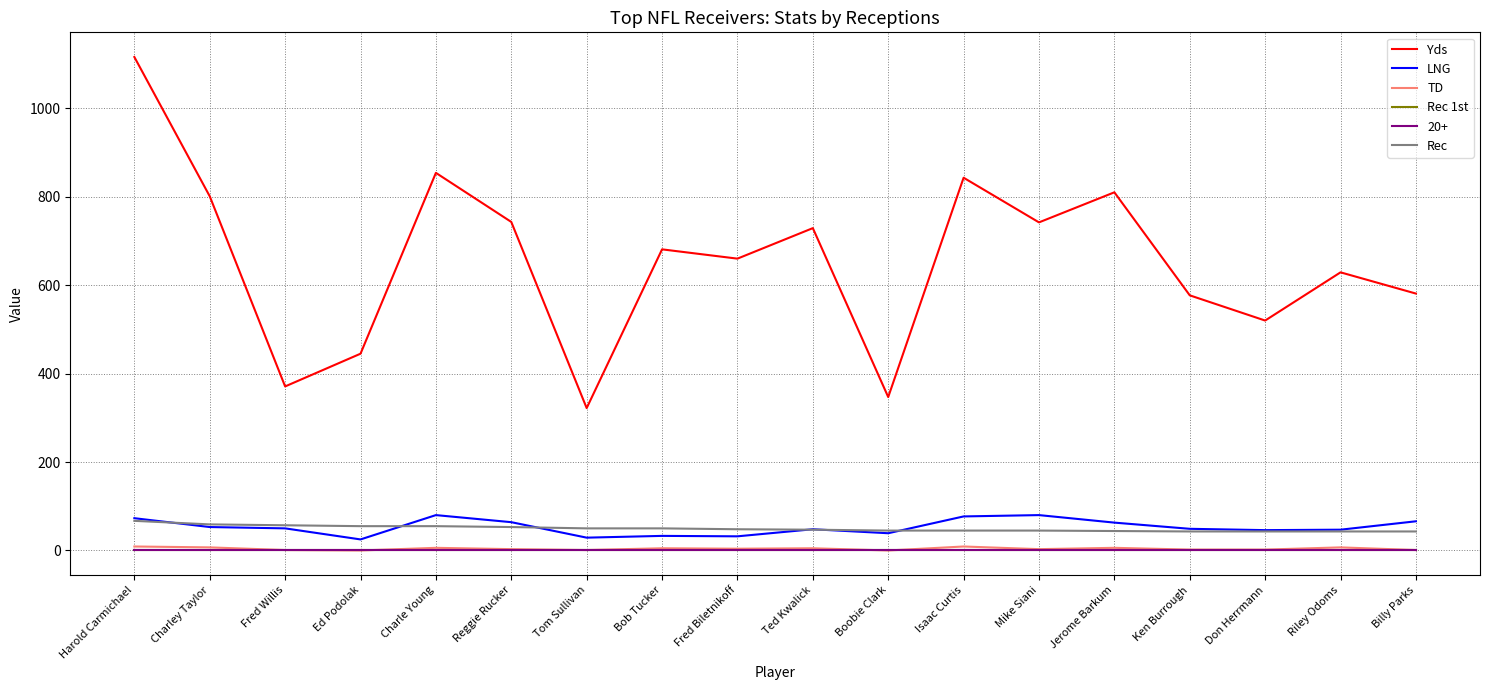

Does the chart have visible grid lines?

Yes